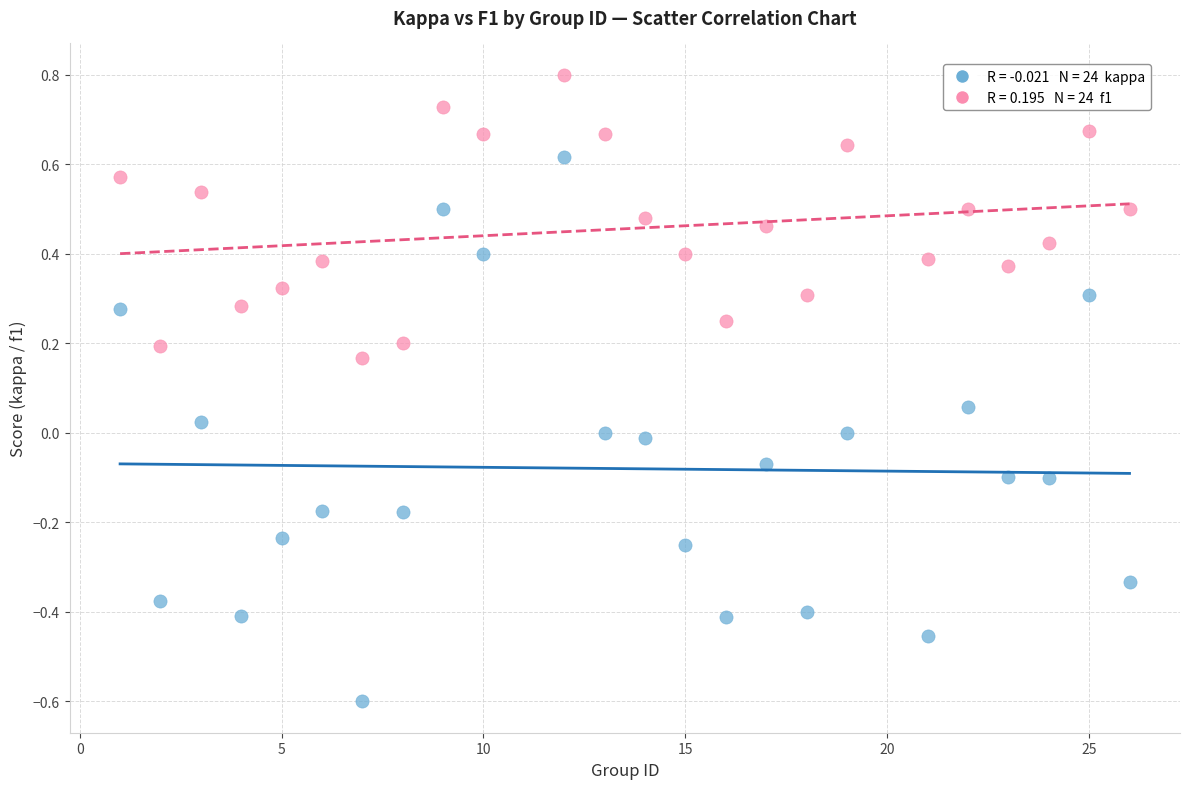

Across all data points, what is the range of Y values (max minus min)?

1.4